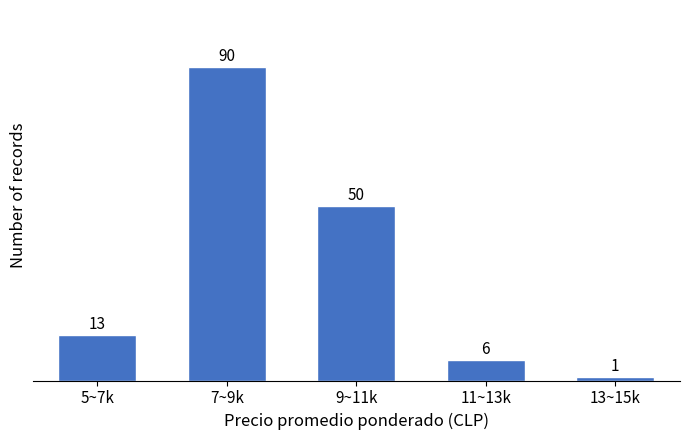

Reading right to left, list all the values displayed in this chart.

1	6	50	90	13